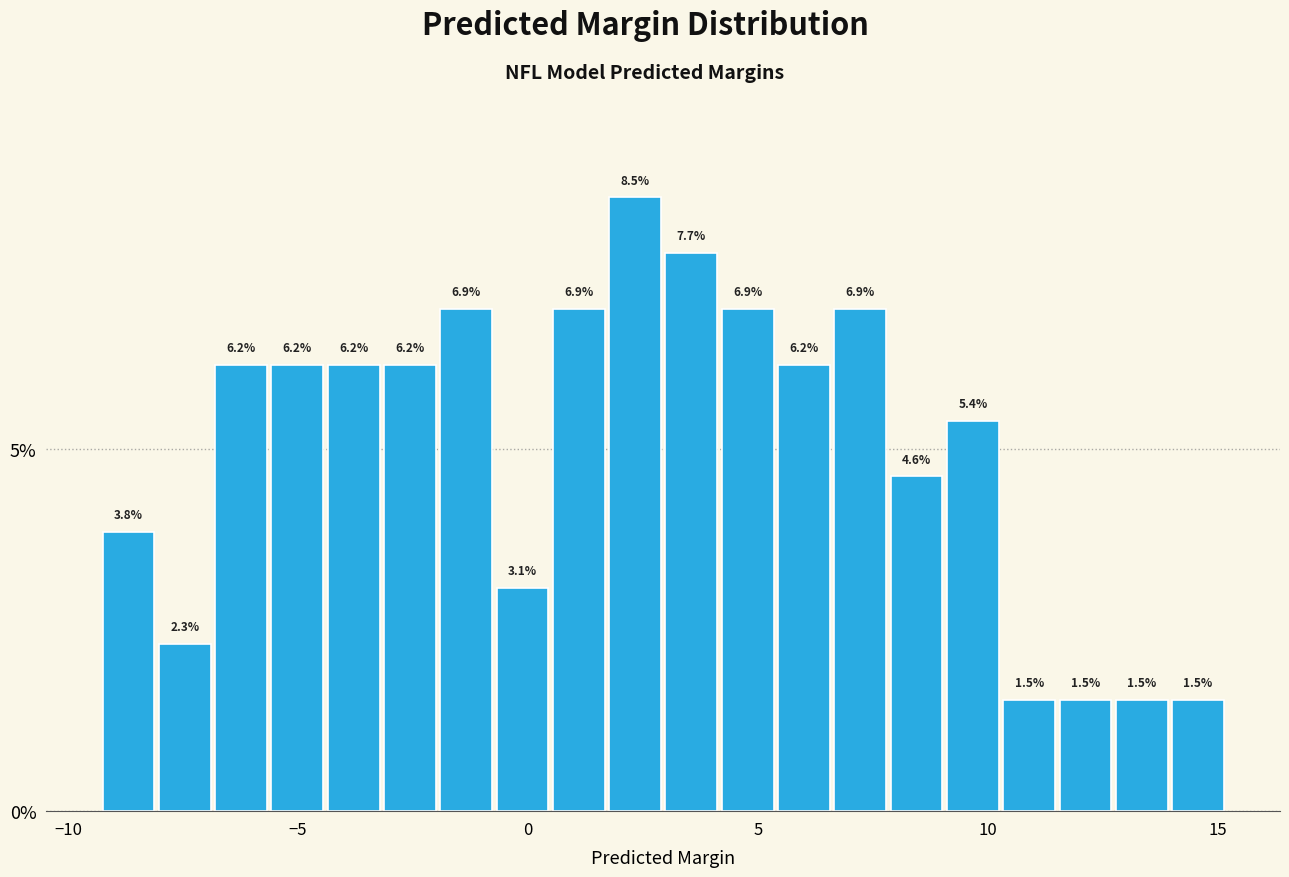

Read against the x-axis, roughly where is the centre of the tallest bar?

2.5